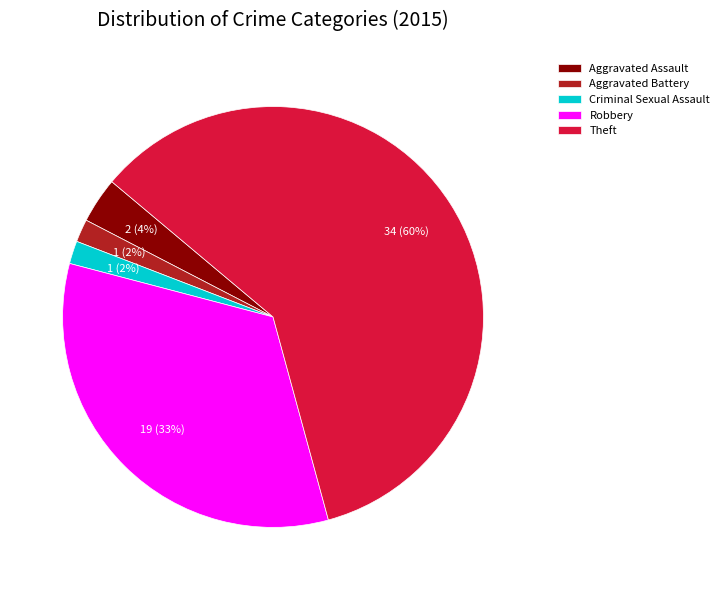

Which category has the biggest portion of the pie?

Theft